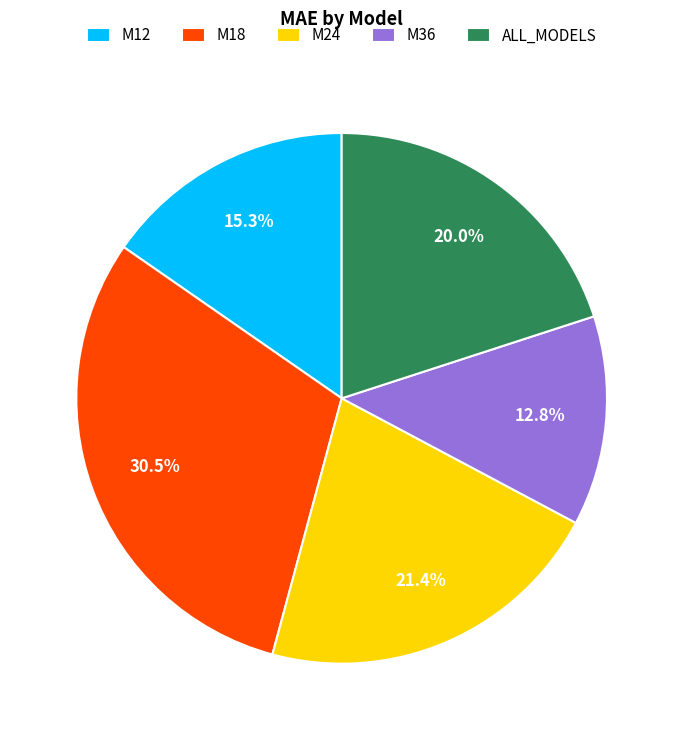

What is the ratio of the value at M12 to the value at ALL_MODELS?

0.8